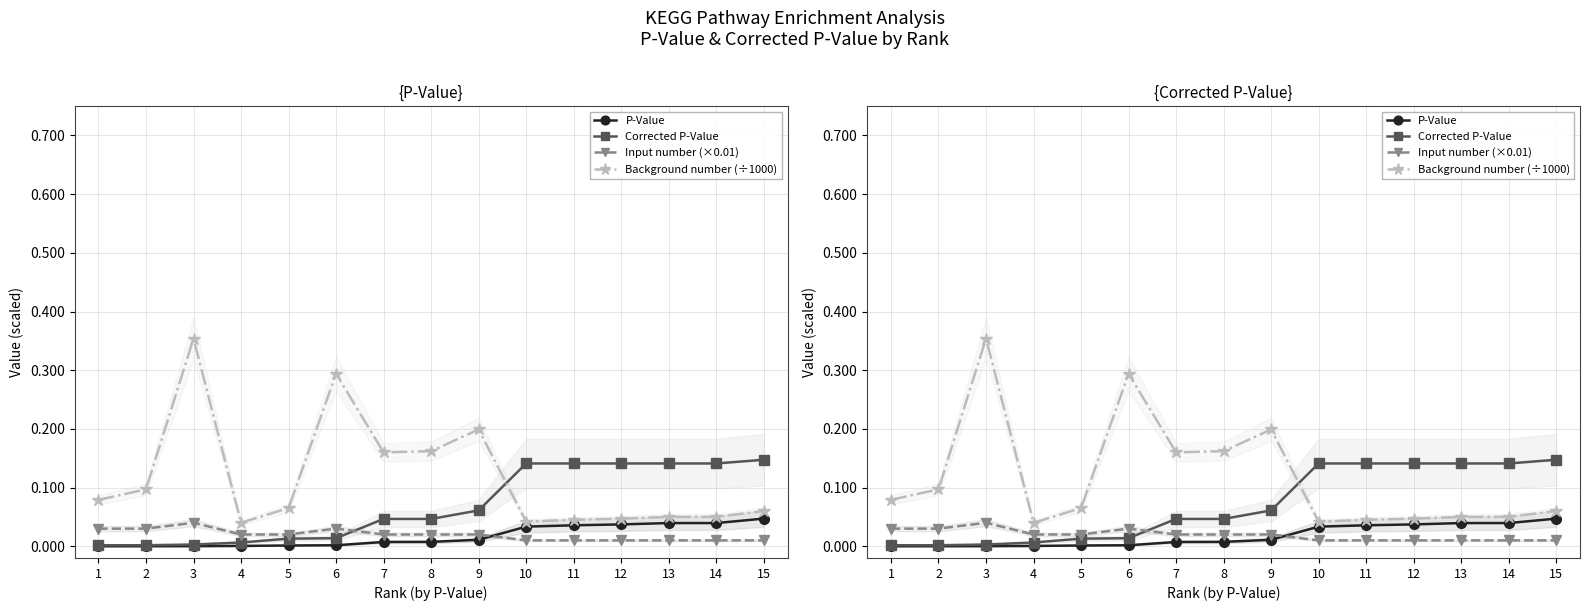

The Input number (×0.01) series shows 0.0 at 13. True or false?

True